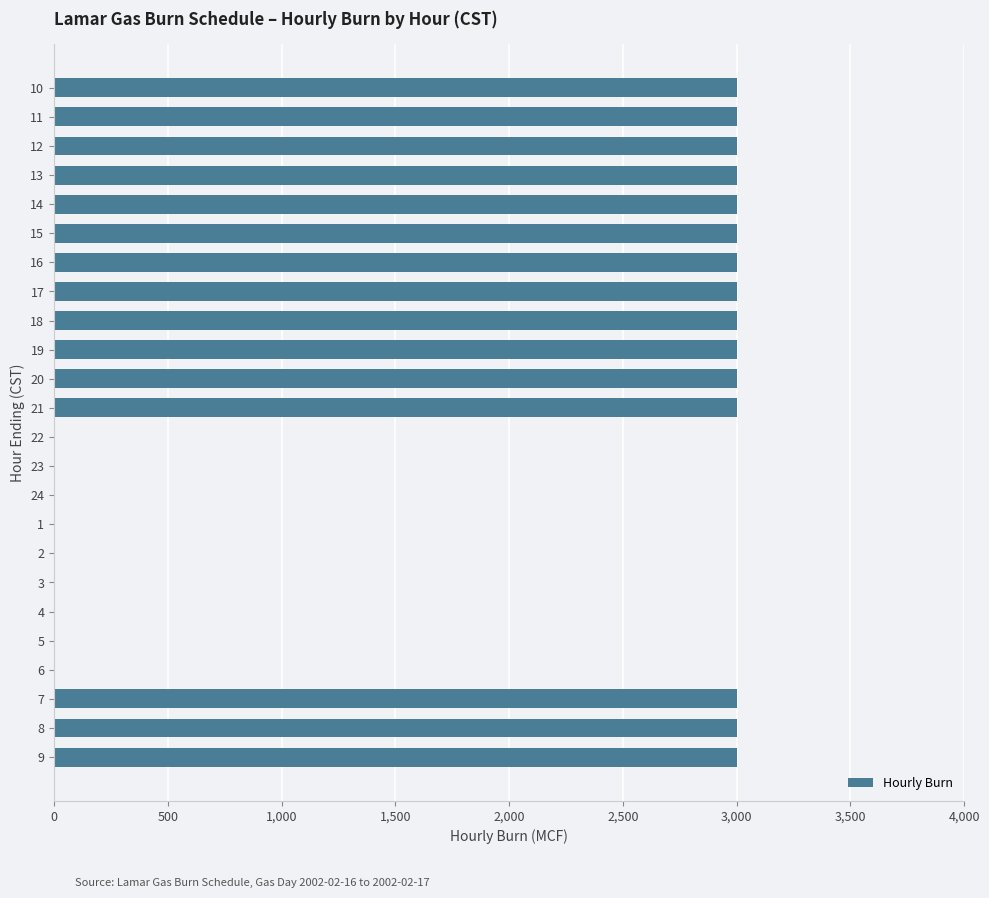

The value at 12 is 1254. True or false?

False